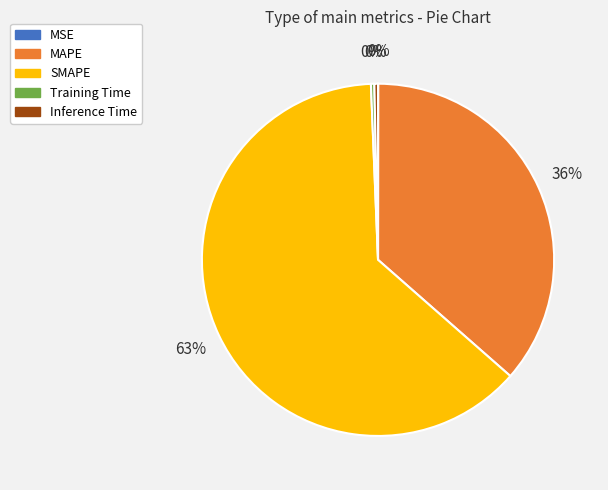

Is there any slice that represents more than half of the pie?

Yes